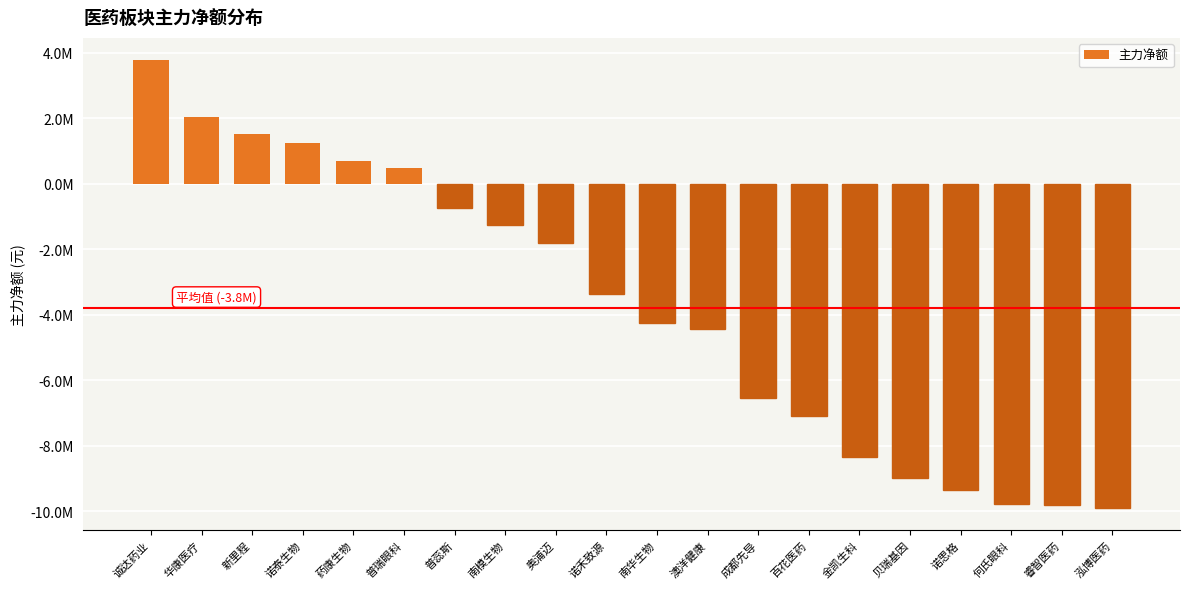

What is the value of the 18th bar from the left?

-9777461